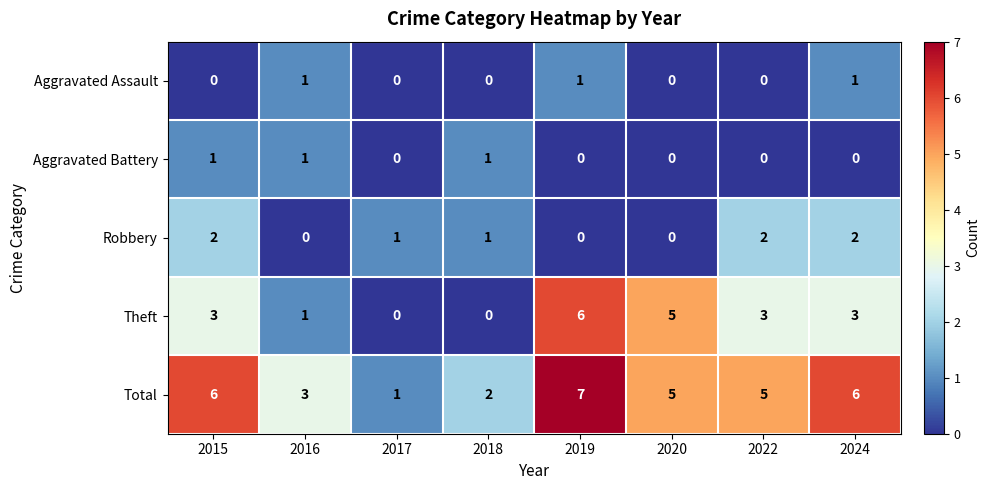

At 2015, list the series in order from smallest to largest.

Aggravated Assault, Aggravated Battery, Robbery, Theft, Total